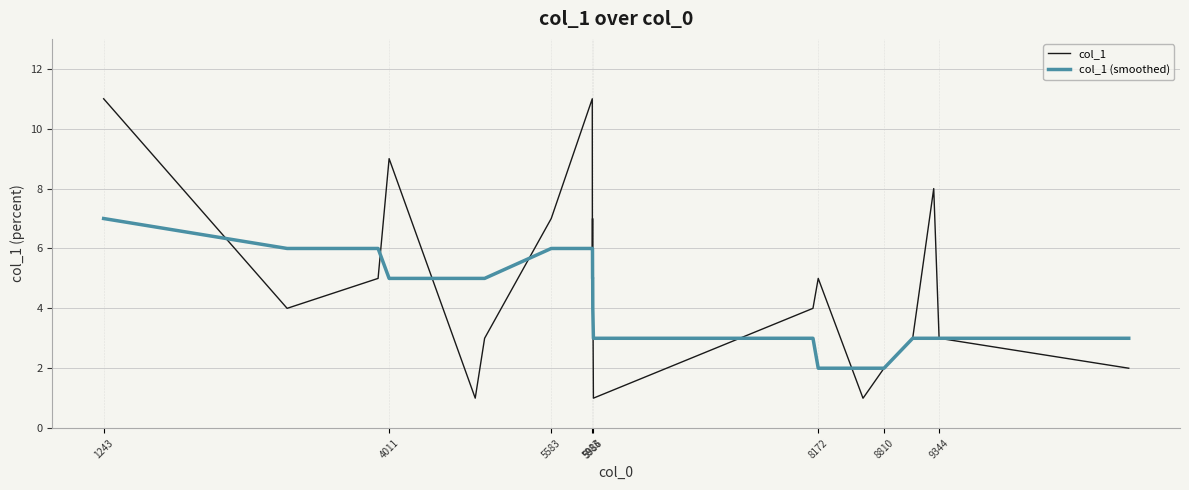

Which series has the largest total across all categories?

col_1